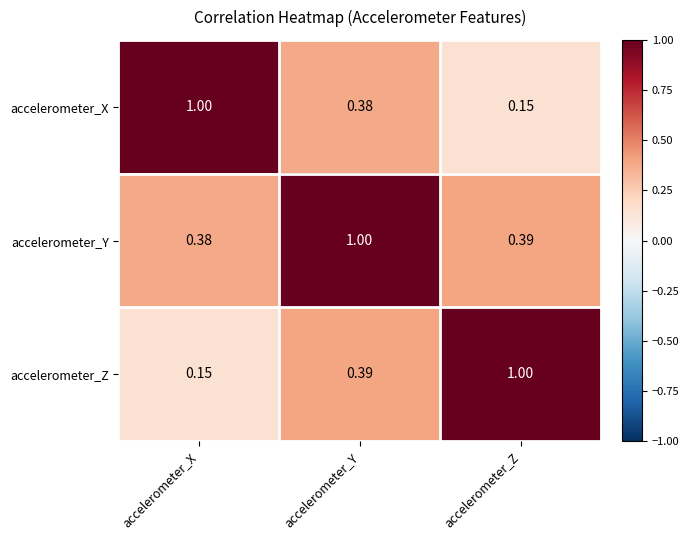

At accelerometer_Y, list the series in order from smallest to largest.

accelerometer_X, accelerometer_Z, accelerometer_Y